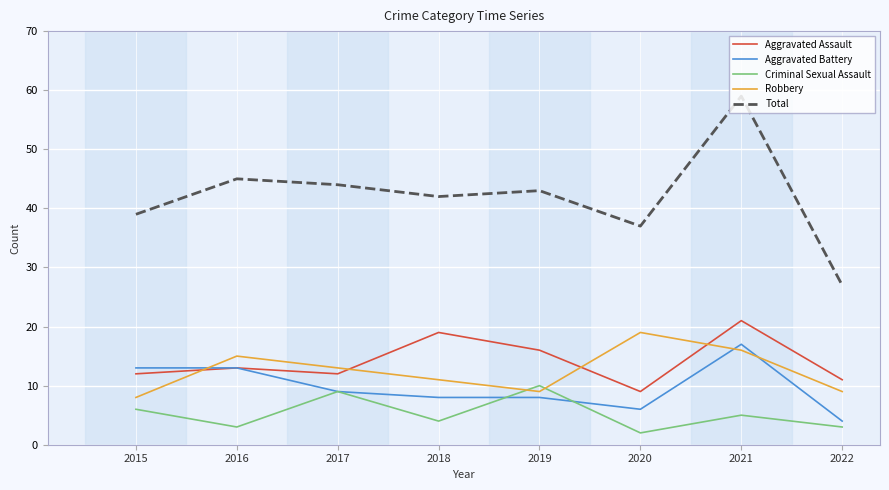

What is the total value across all series at 2015?

78